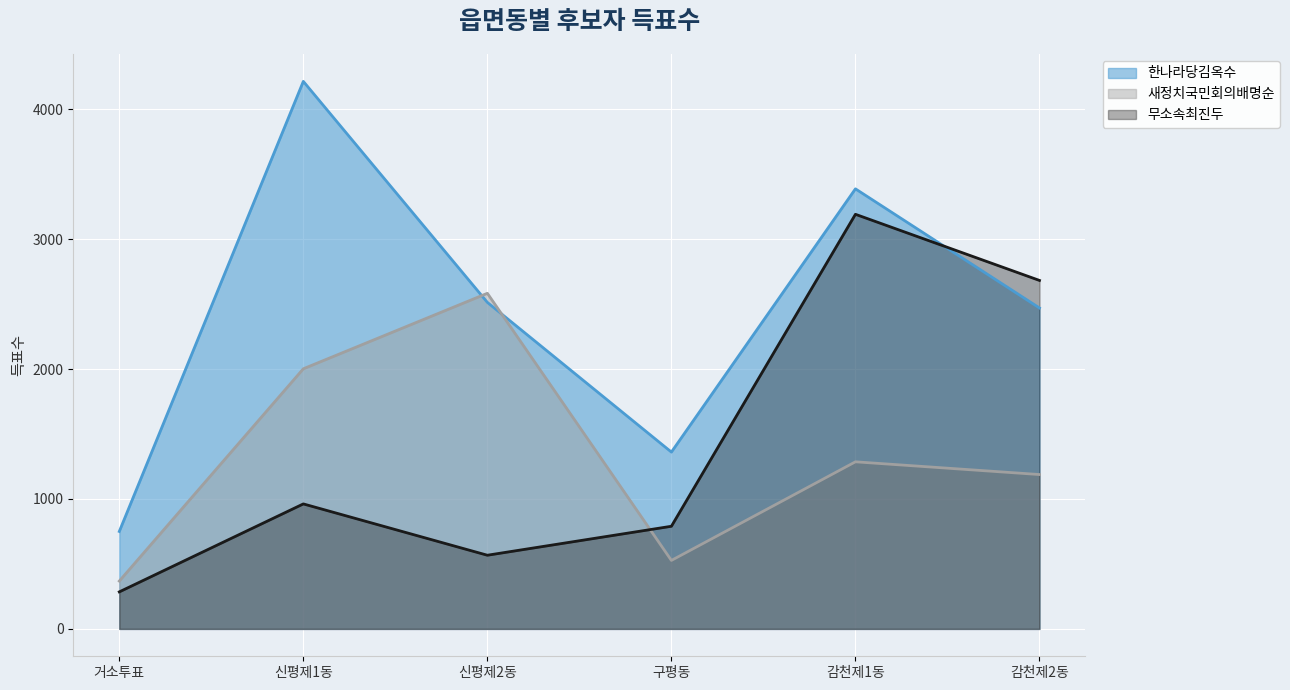

Between 신평제2동 and 감천제2동, which is larger?

신평제2동